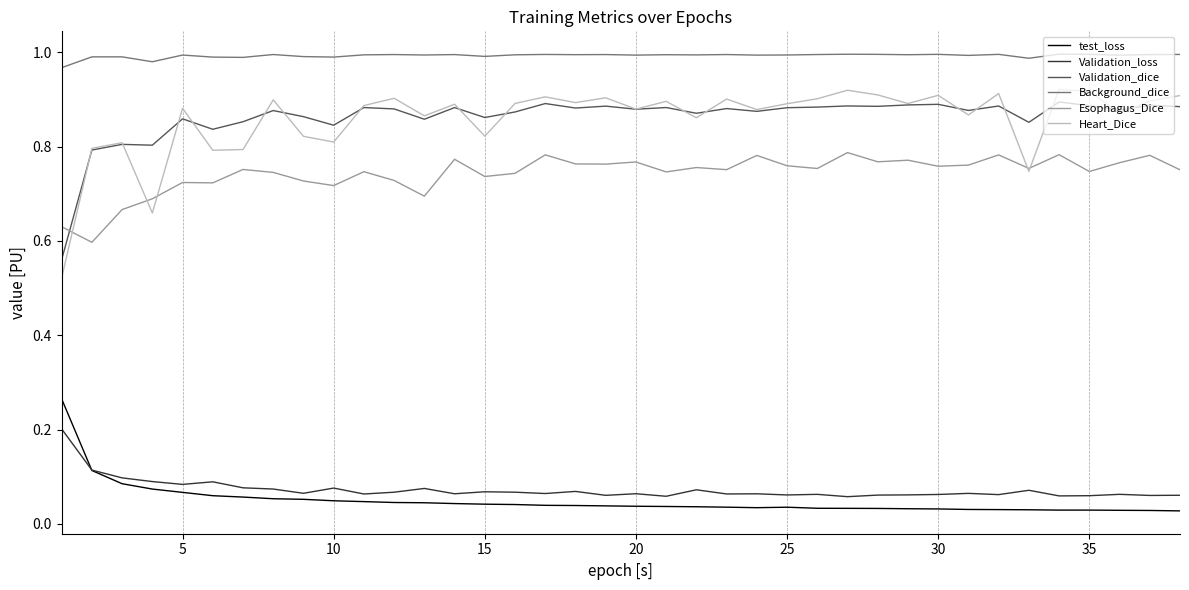

True or false: Validation_loss and Background_dice intersect in this chart.

False